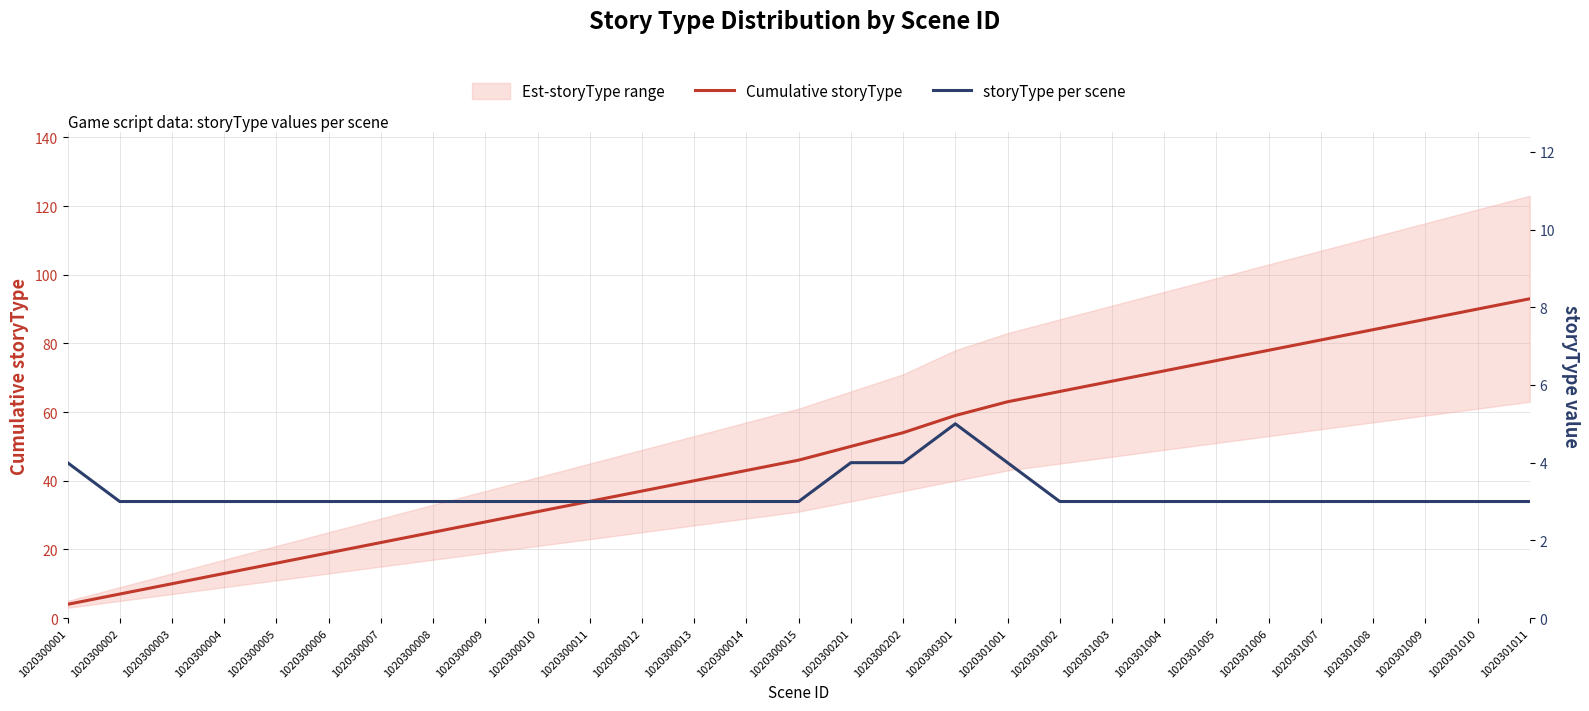

What is the difference between the highest and lowest values at 1020300013?

37